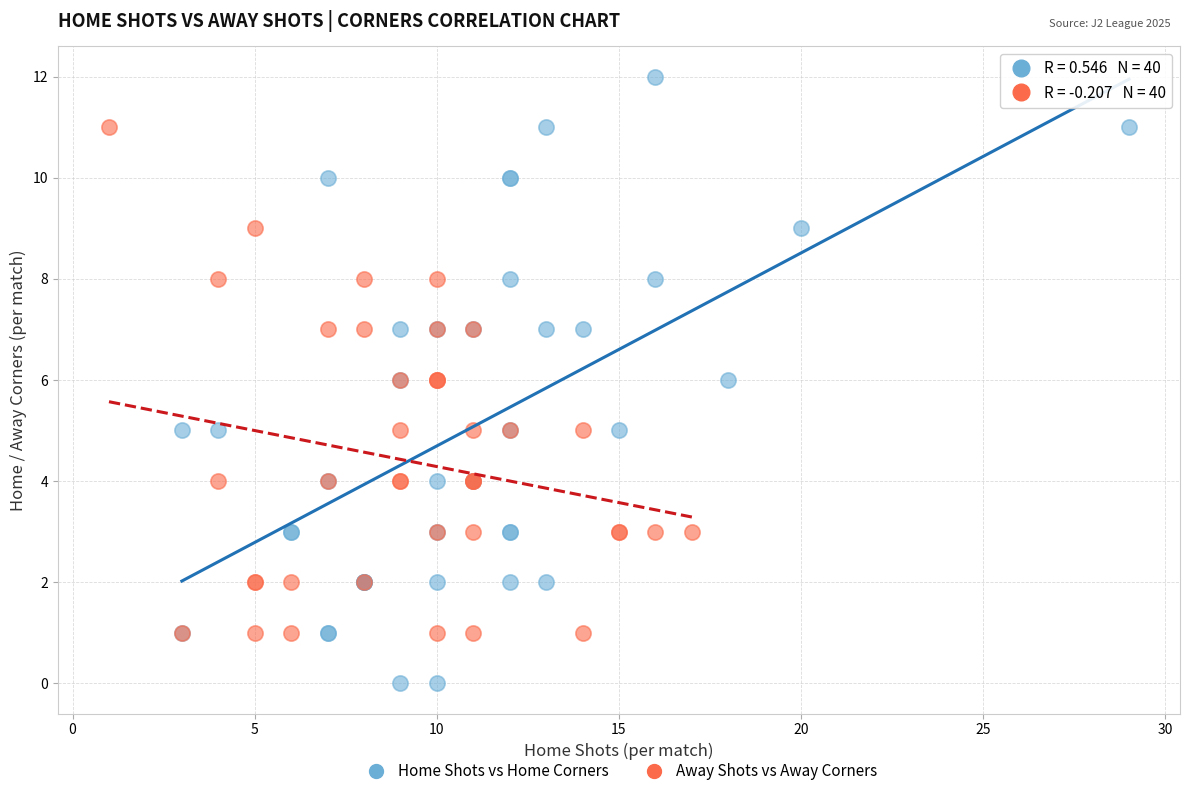

Which series reaches the maximum Y coordinate?

Home Shots vs Home Corners